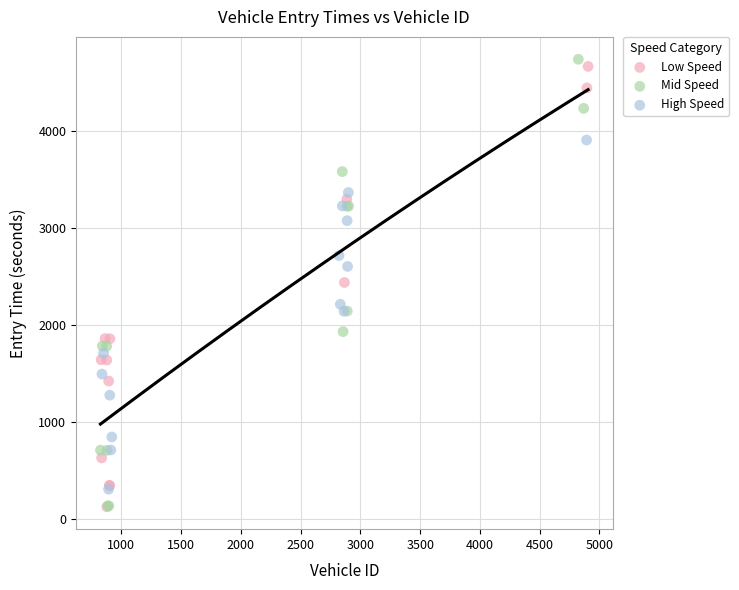

Which series has the widest spread of Y values?

Mid Speed